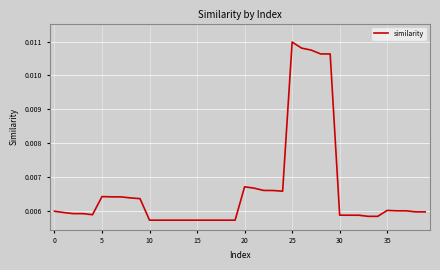

Does the chart have visible grid lines?

Yes